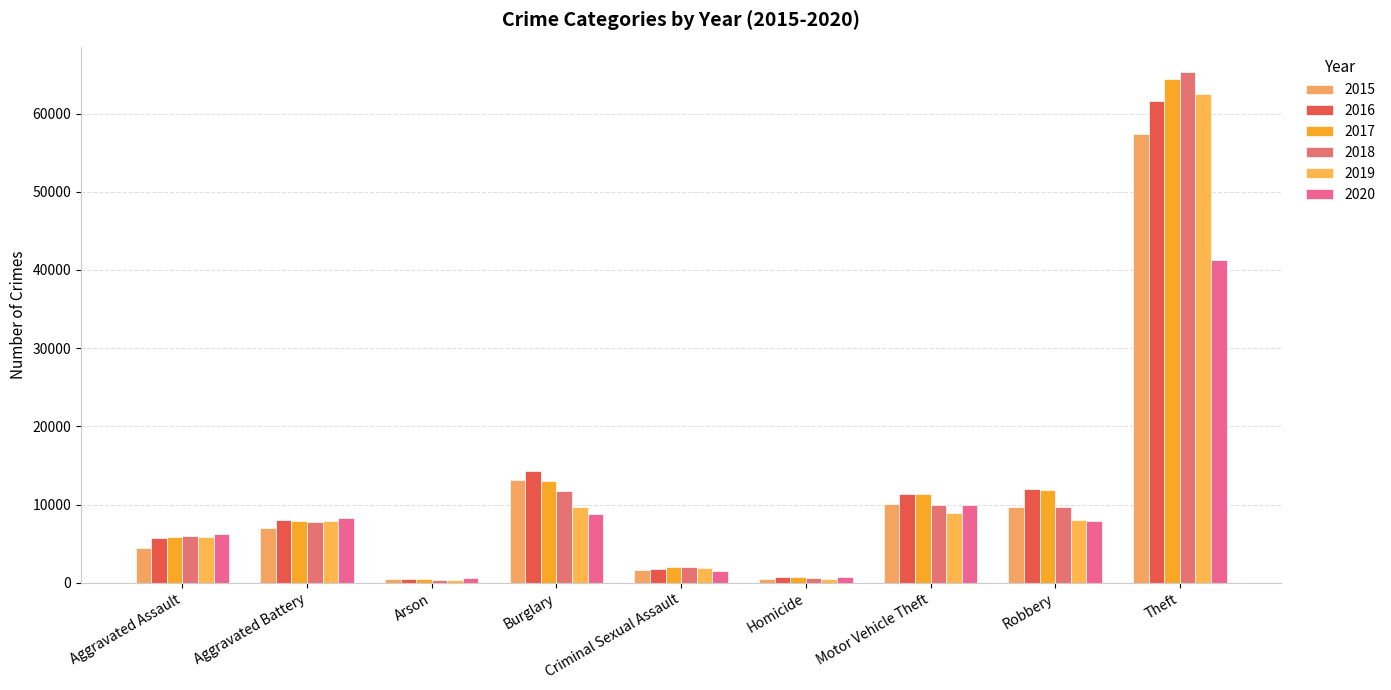

What is the average value of the 2016 series?

12897